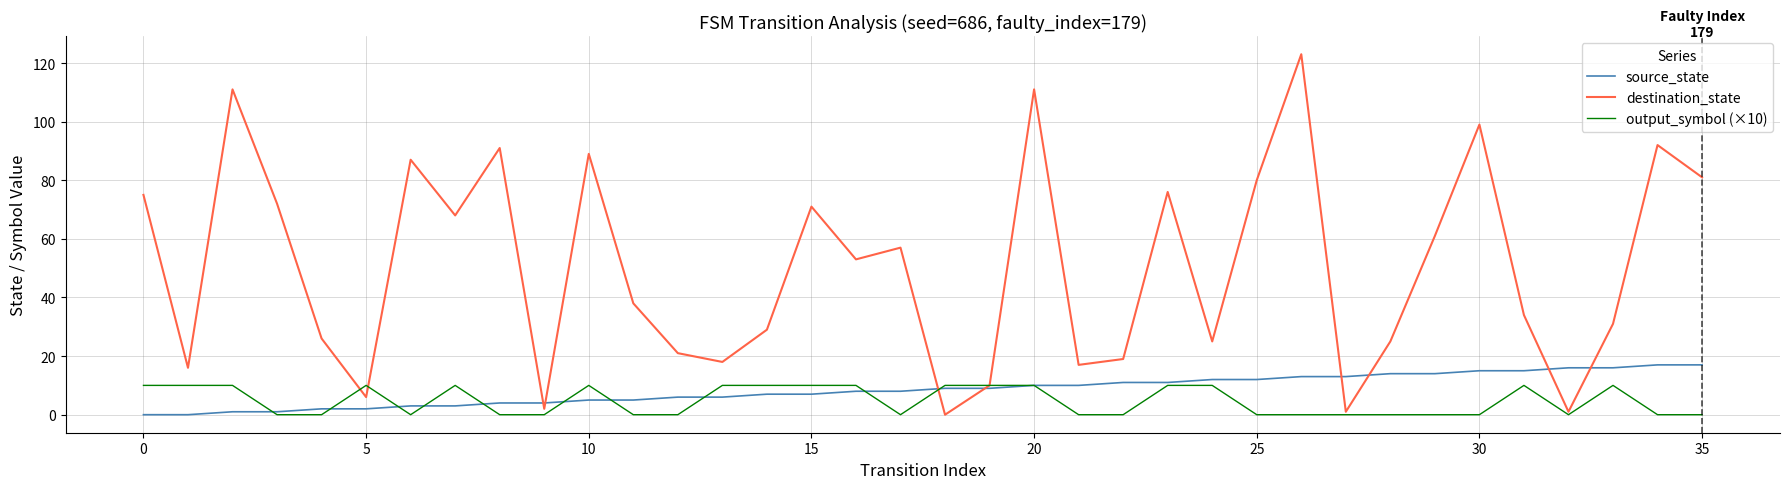

What is the highest value of the source_state series?

17